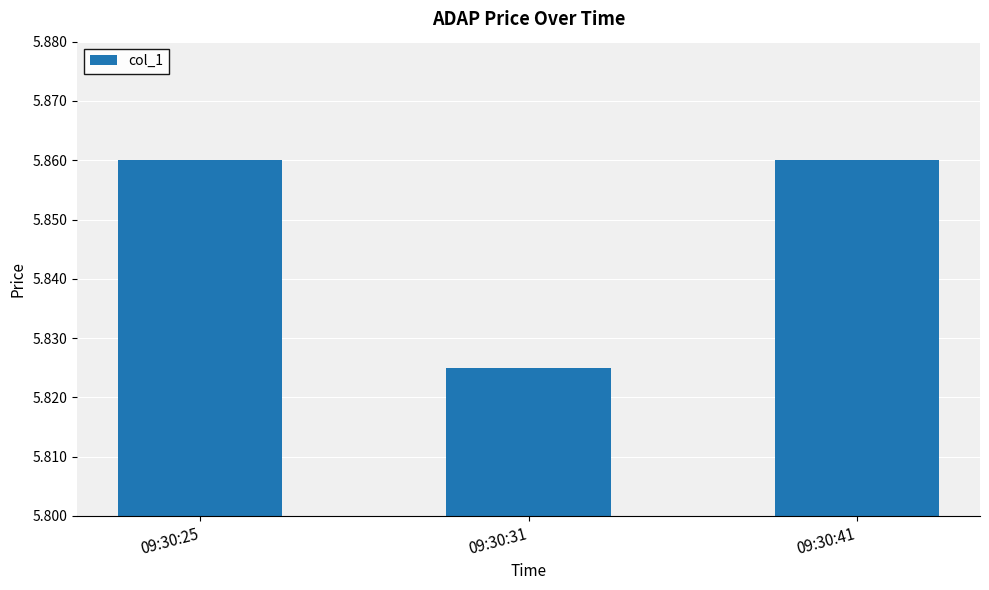

At which category does the chart reach its minimum across all series?

09:30:31